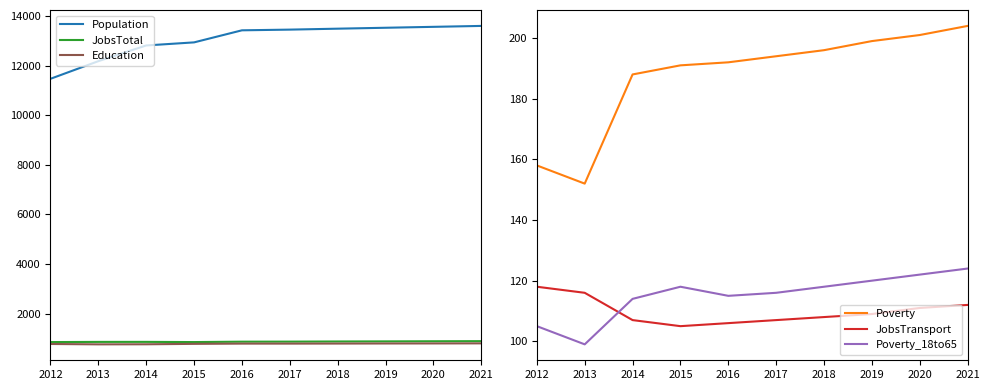

True or false: Poverty and Population cross at least once.

False